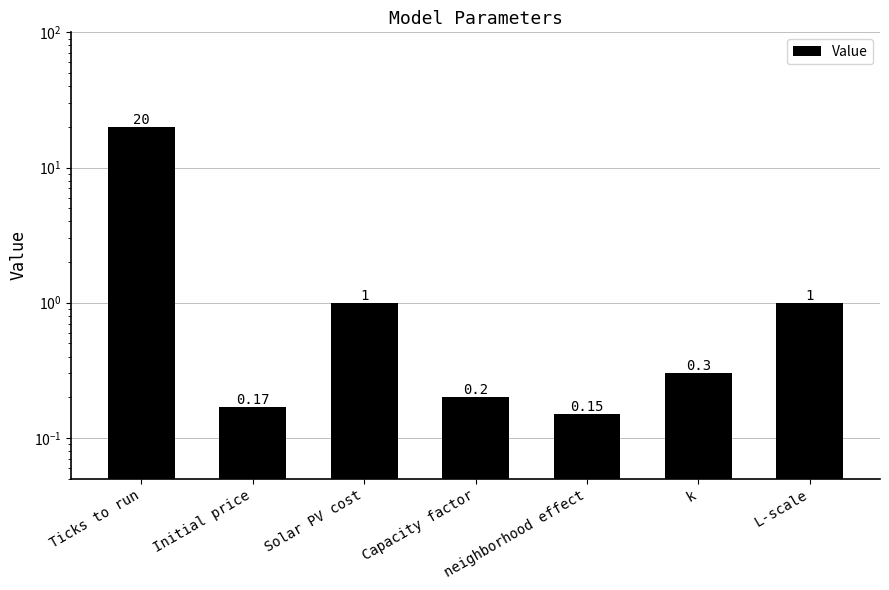

Does the chart contain any negative values?

No